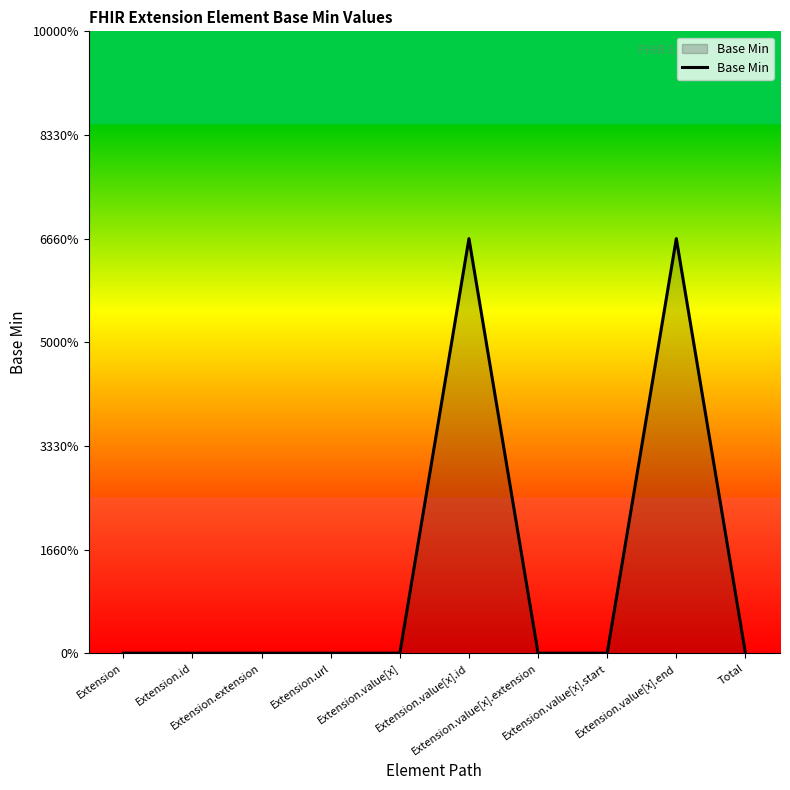

Reading left to right, transcribe all the data shown in this chart.

Extension=0	Extension.id=0	Extension.extension=0	Extension.url=0	Extension.value[x]=0	Extension.value[x].id=1	Extension.value[x].extension=0	Extension.value[x].start=0	Extension.value[x].end=1	Total=0